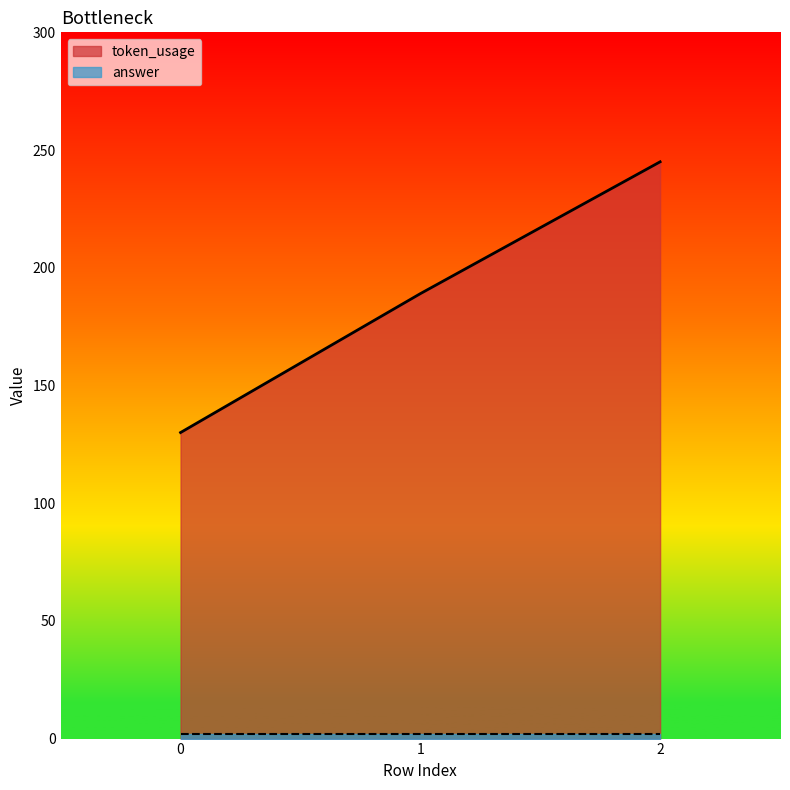

What value does the data have at 1, to the nearest 5?

190